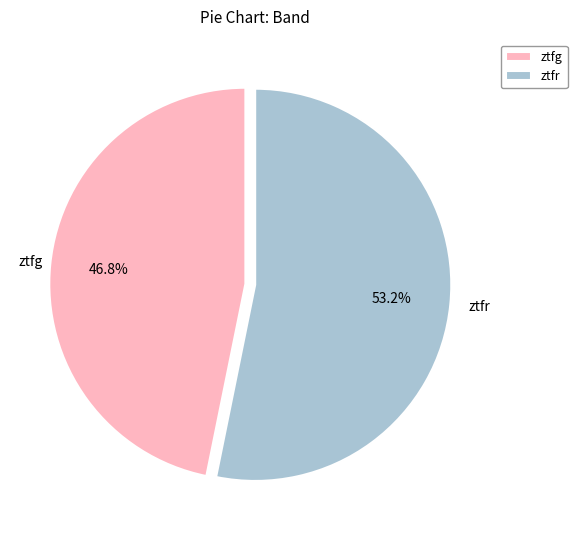

What is the ratio of the value at ztfr to the value at ztfg?

1.1